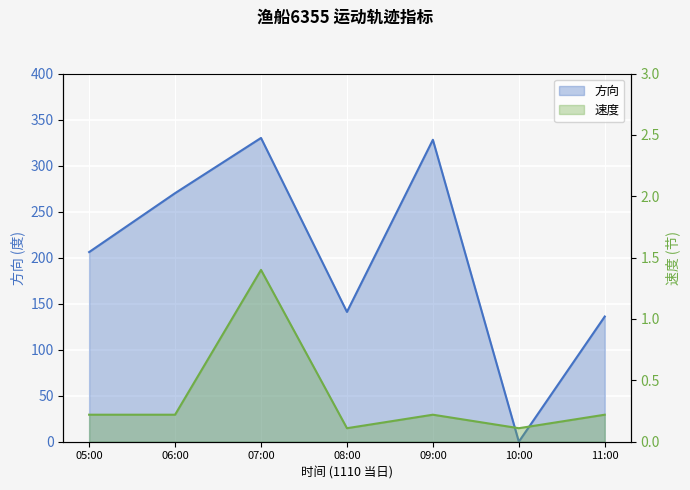

How many times do 速度 and 方向 cross each other?

2